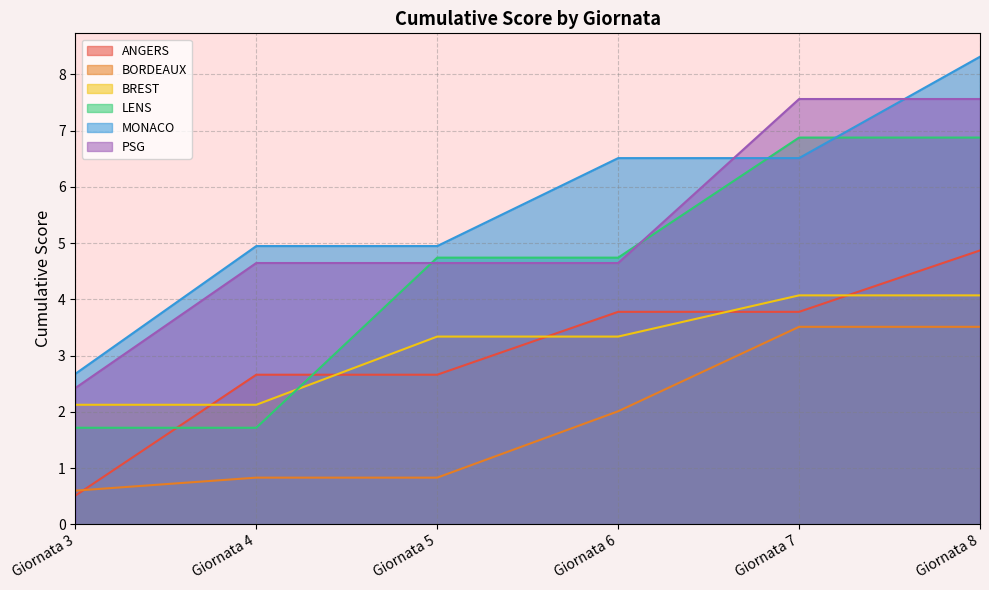

What is the sum of the BREST values at Giornata 6 and Giornata 3?

5.5